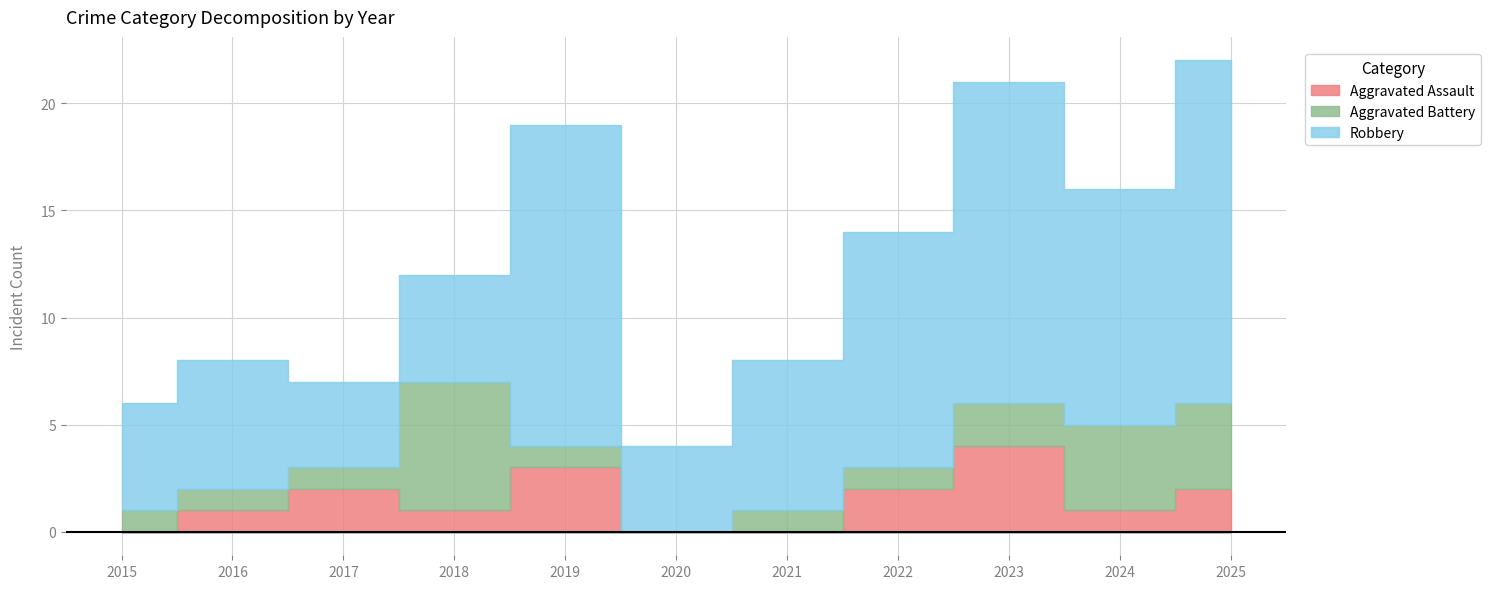

What are all the series names shown in the legend?

Aggravated Assault, Aggravated Battery, Robbery